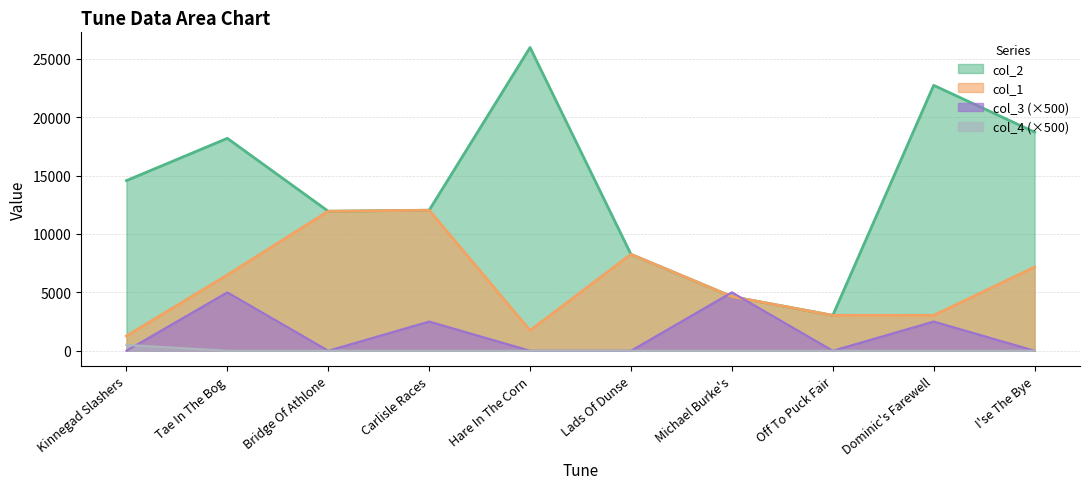

How many times do col_3 and col_2 cross each other?

2